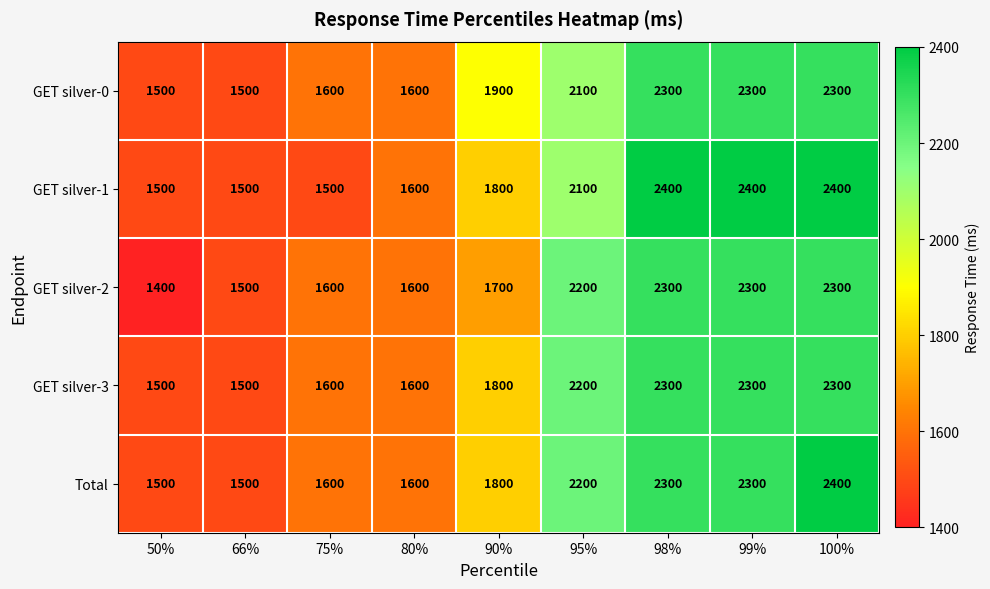

What is the average value of the GET silver-0 series?

1900